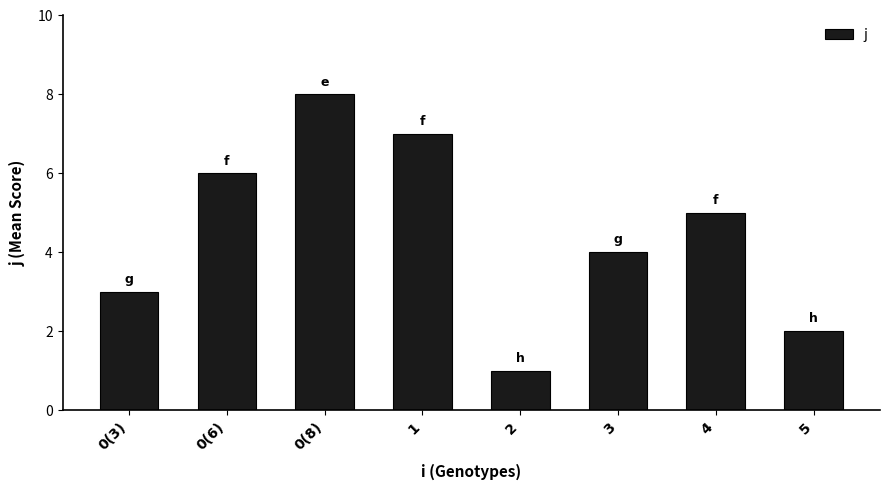

Rank the categories by value from highest to lowest.

0(8), 1, 0(6), 4, 3, 0(3), 5, 2